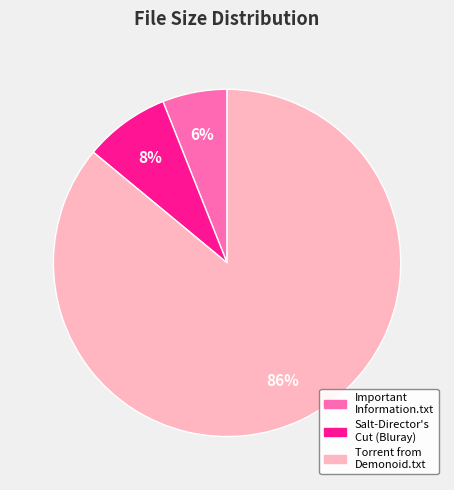

Count the number of slices in the pie.

3